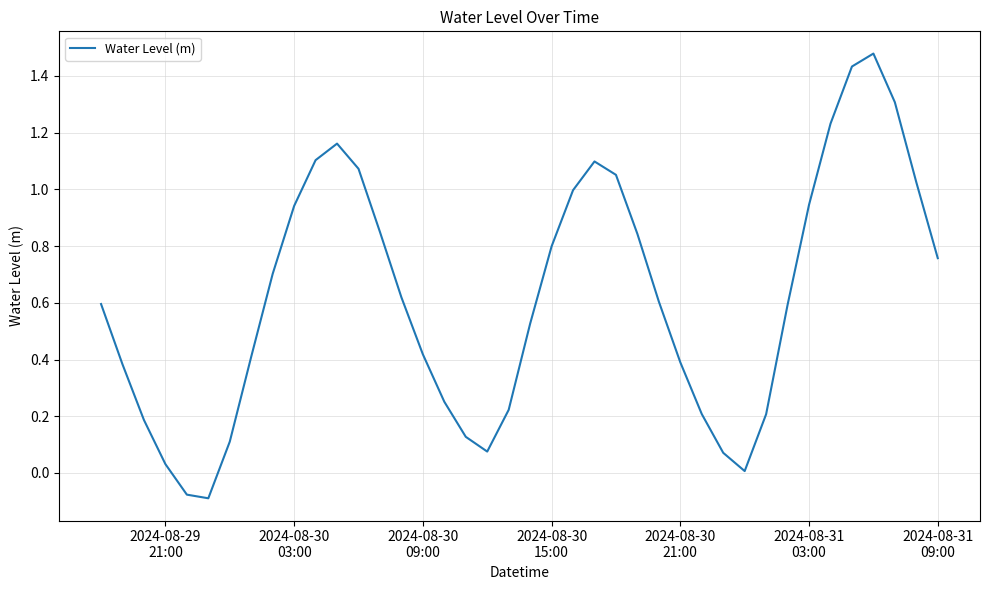

What is the difference between the maximum and minimum values?

1.6